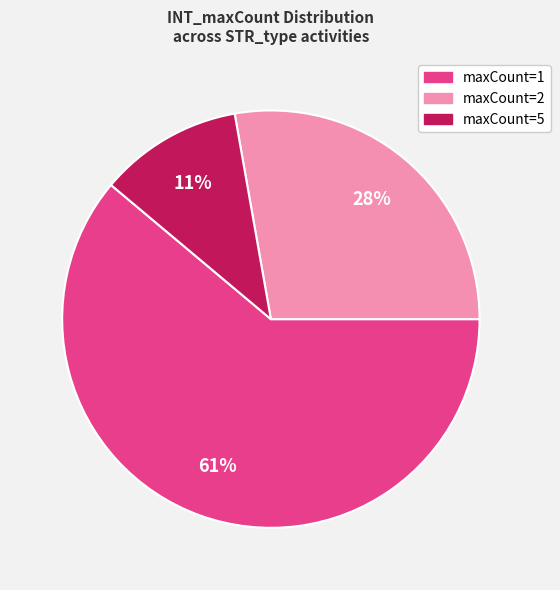

To the nearest percent, what is the difference between the largest and smallest slice percentages?

50%